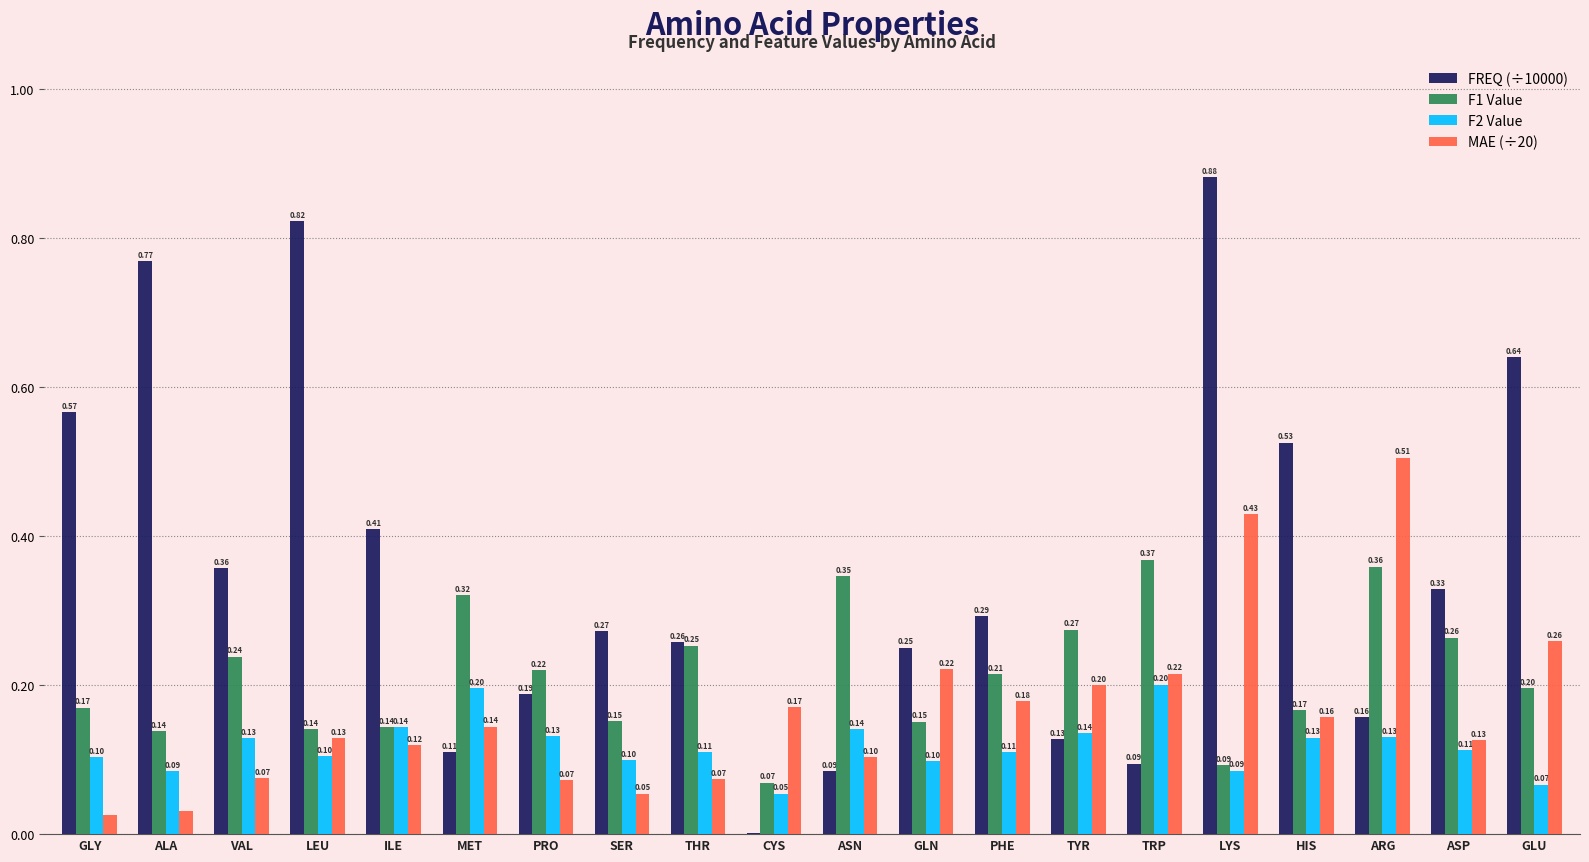

Which series has the largest total across all categories?

FREQ (÷10000)